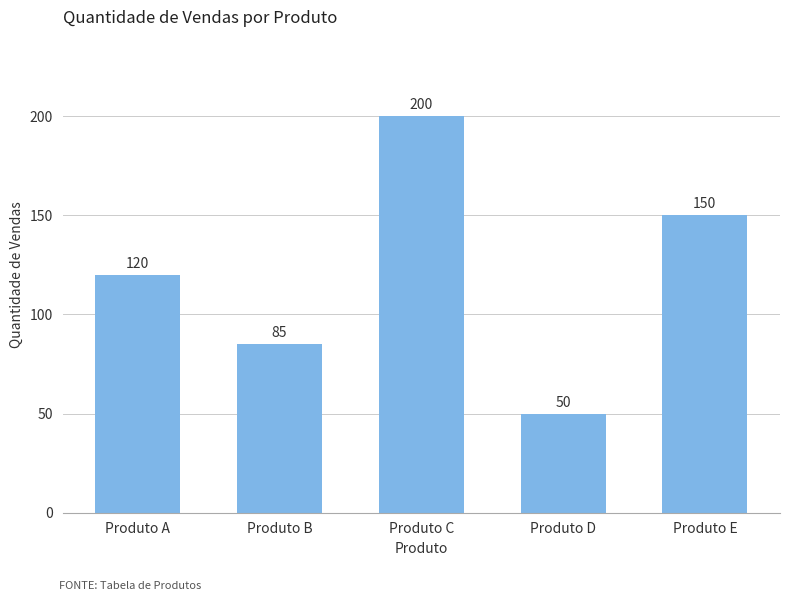

At which label is the value closest to 125?

Produto A